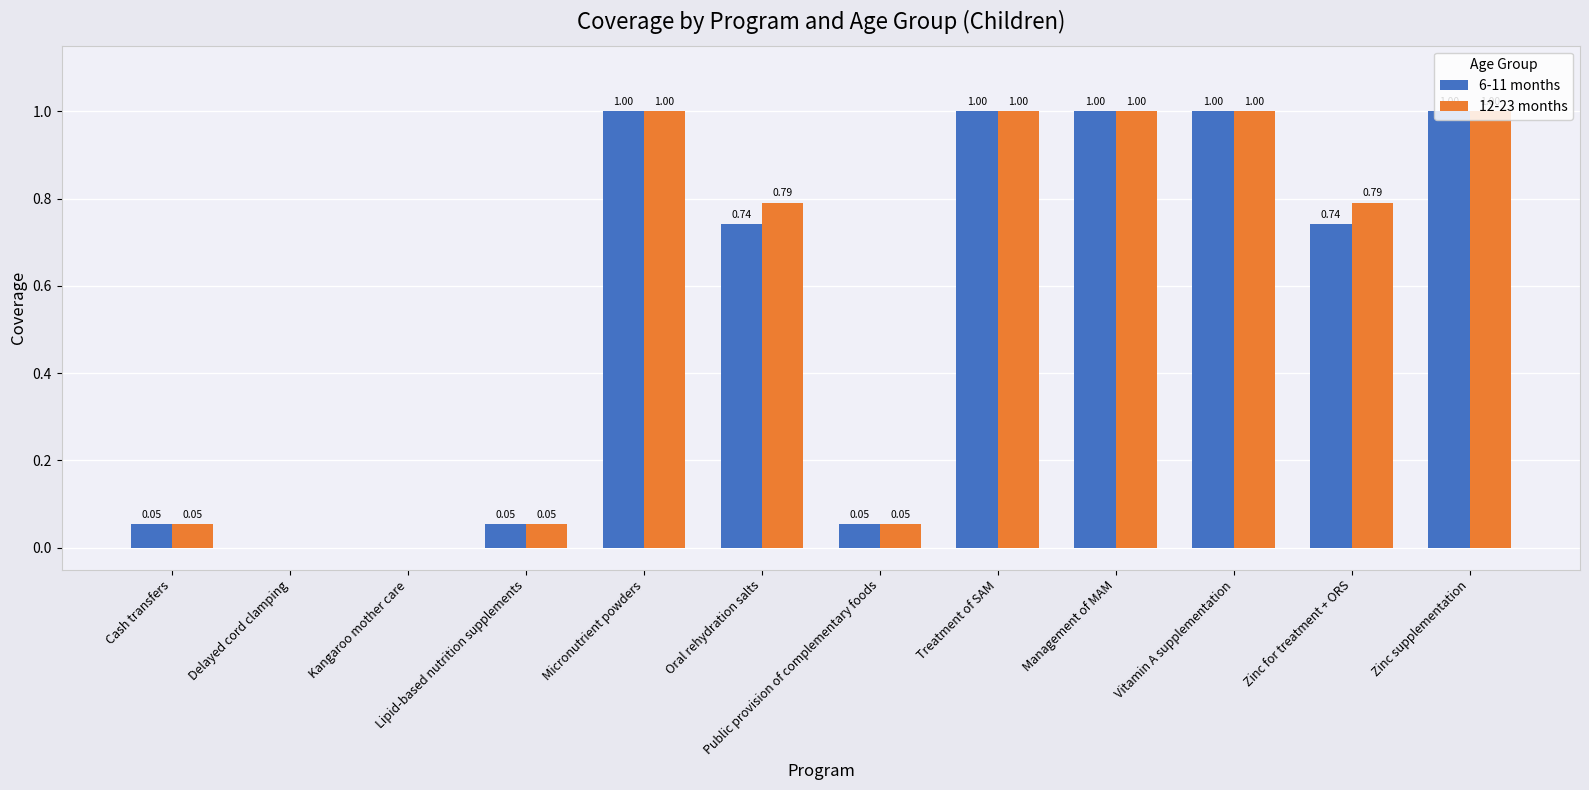

Between Cash transfers and Zinc for treatment + ORS, which series saw the biggest shift?

12-23 months